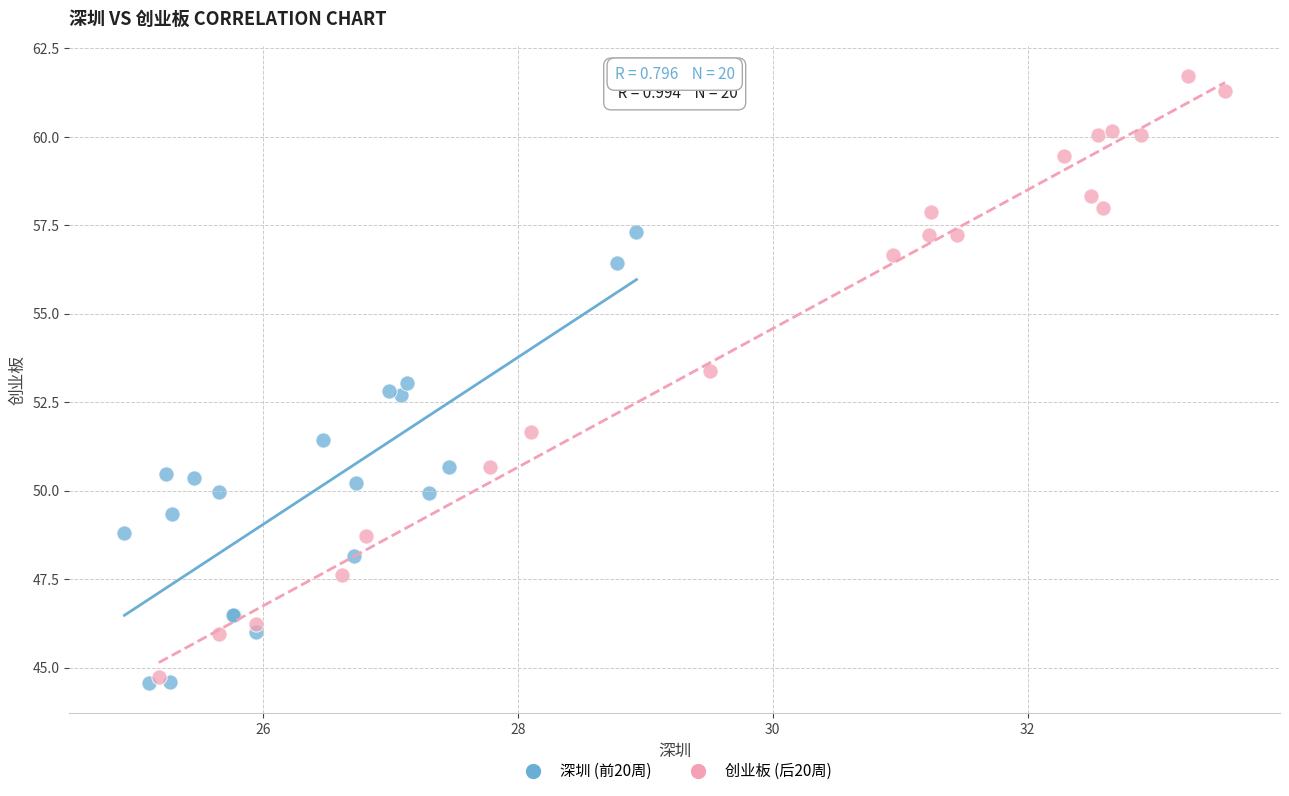

Which series contains the highest Y value?

创业板 (后20周)